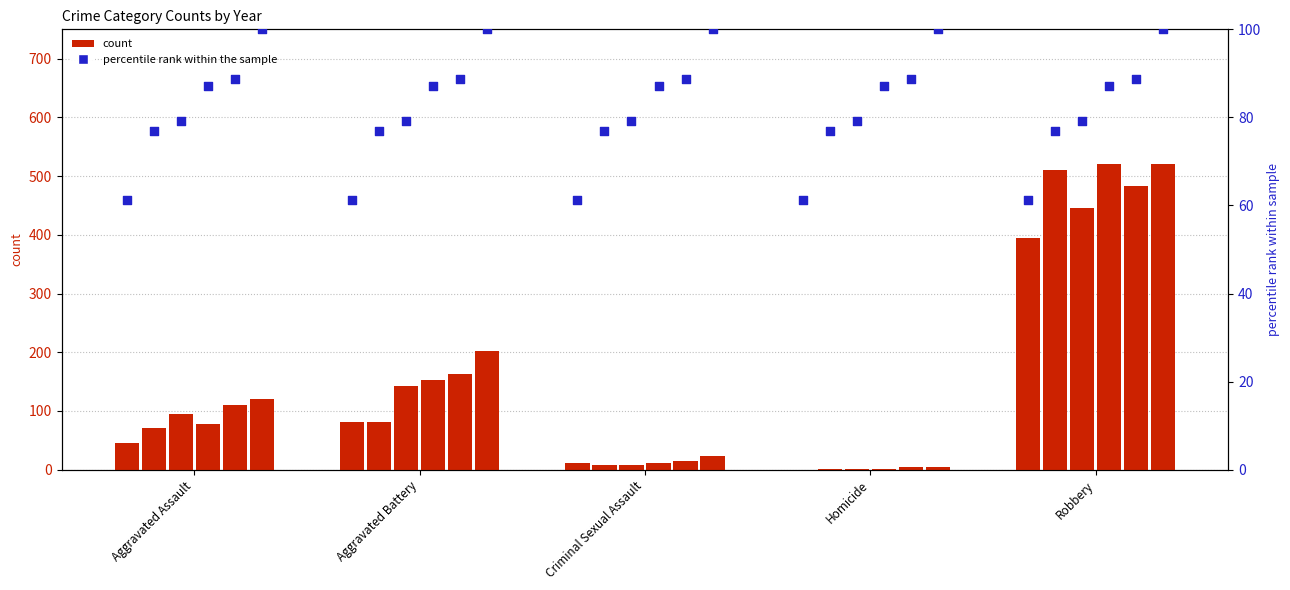

At how many categories does at least one series exceed 514?

1